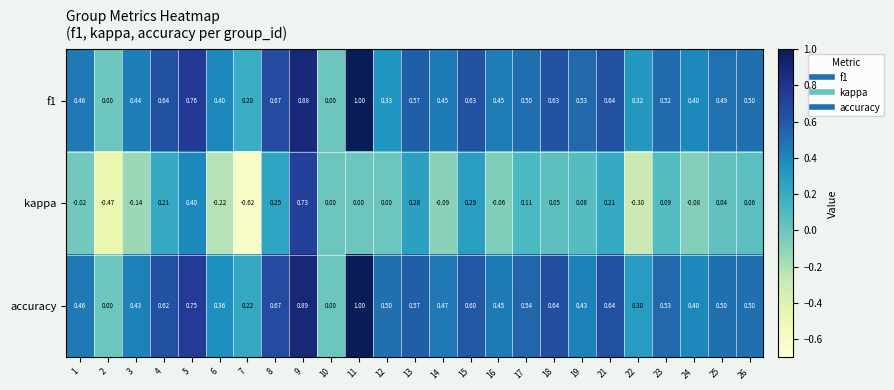

What is the difference between the highest and lowest values at 12?

0.5